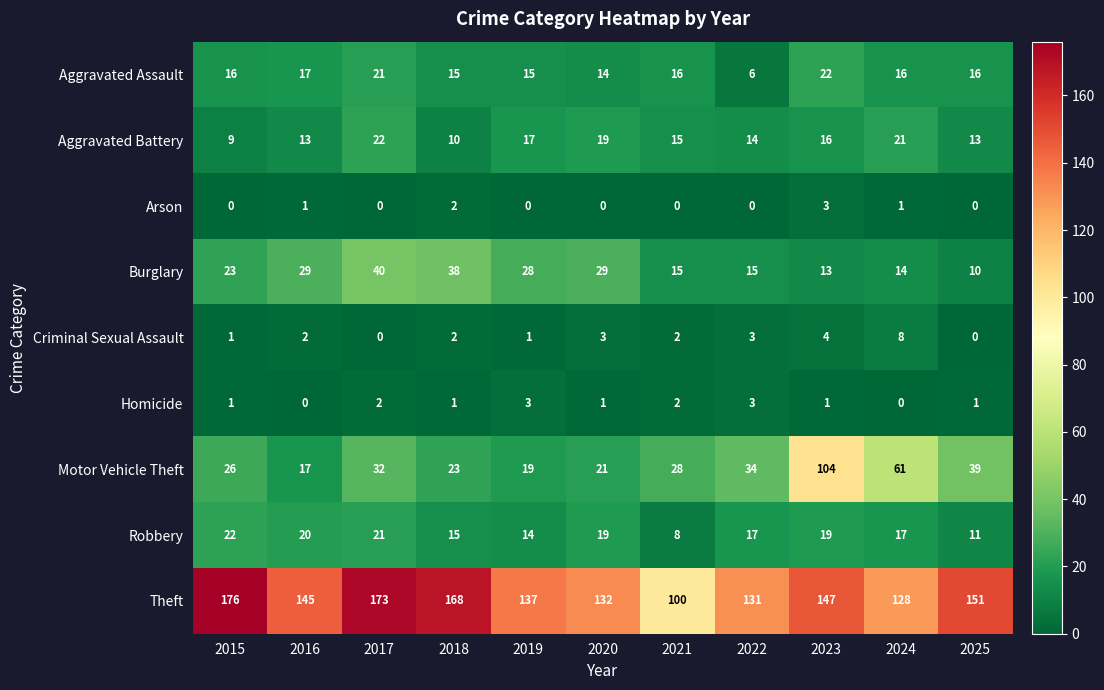

The value of Homicide at 2020 is 1. True or false?

True